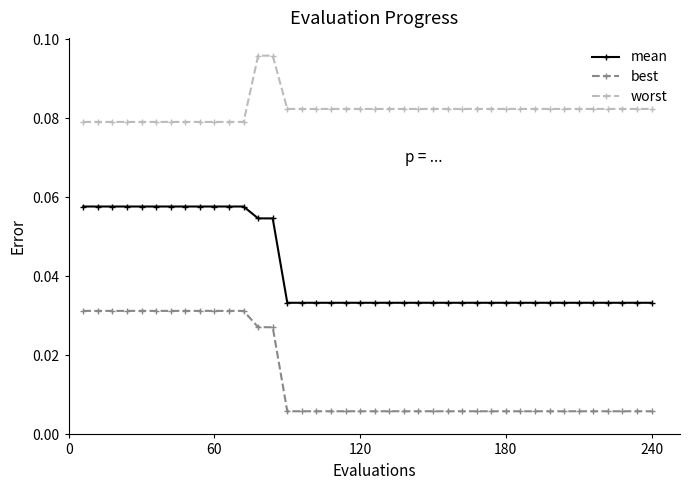

True or false: worst and mean cross at least once.

False